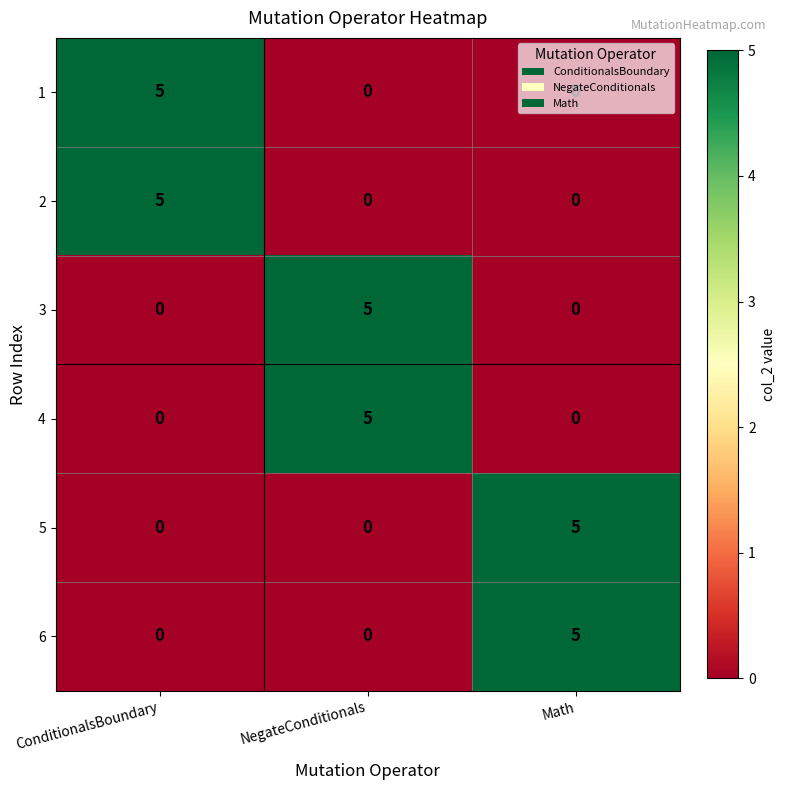

How many data points in 5 are above 0?

1